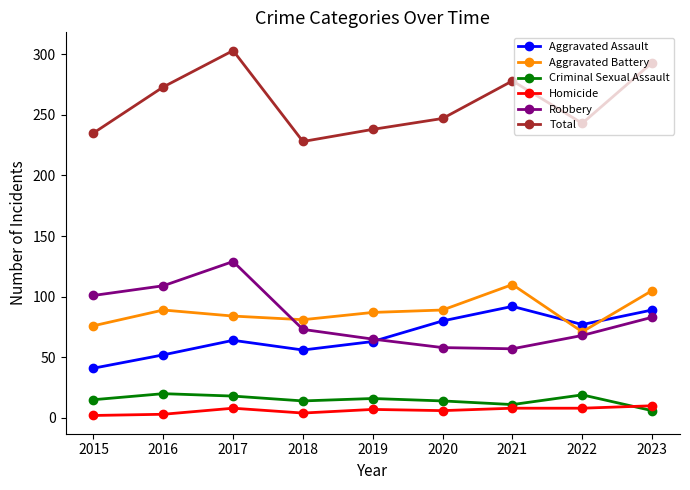

The Aggravated Battery series shows 84 at 2017. True or false?

True